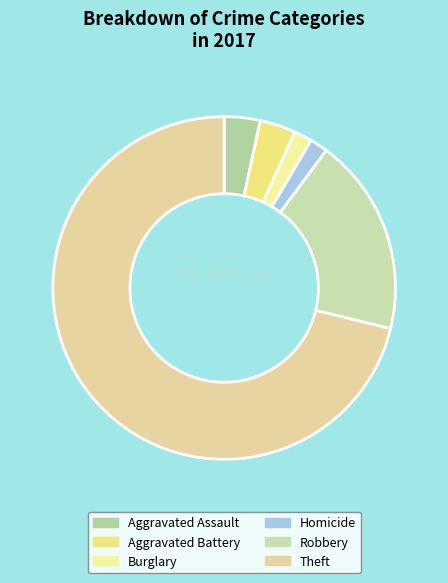

How many segments does this pie chart have?

6